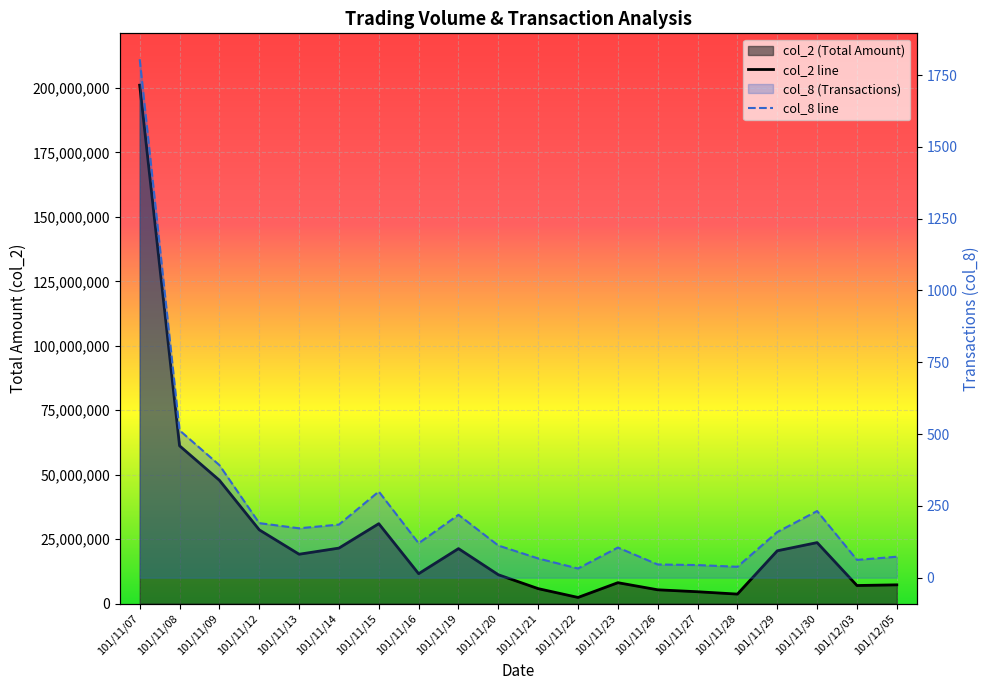

Which category has the lowest value in the col_8 line series?

101/11/22